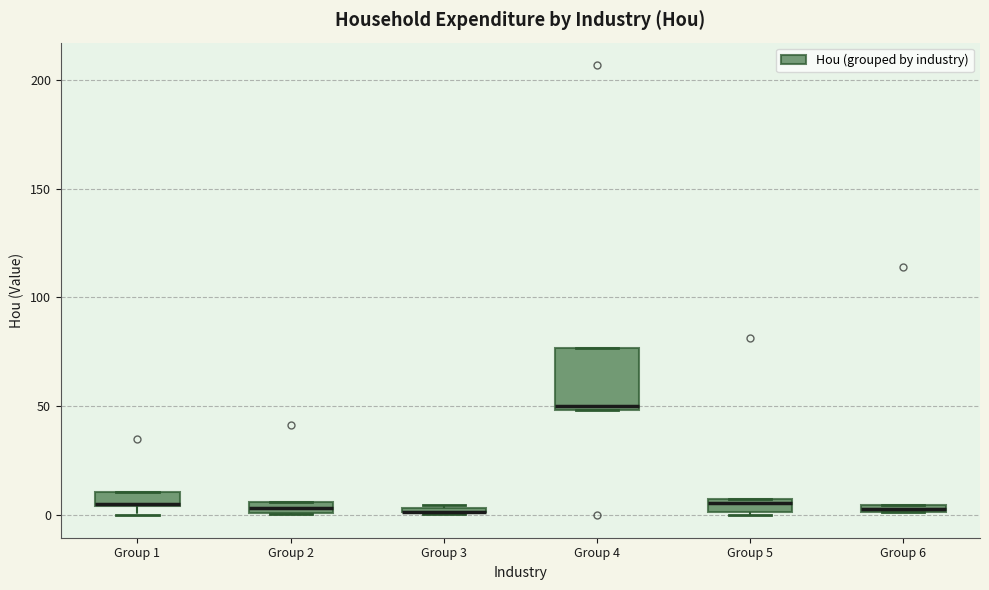

Which box is the tallest, from its lower edge to its upper edge?

Group 4